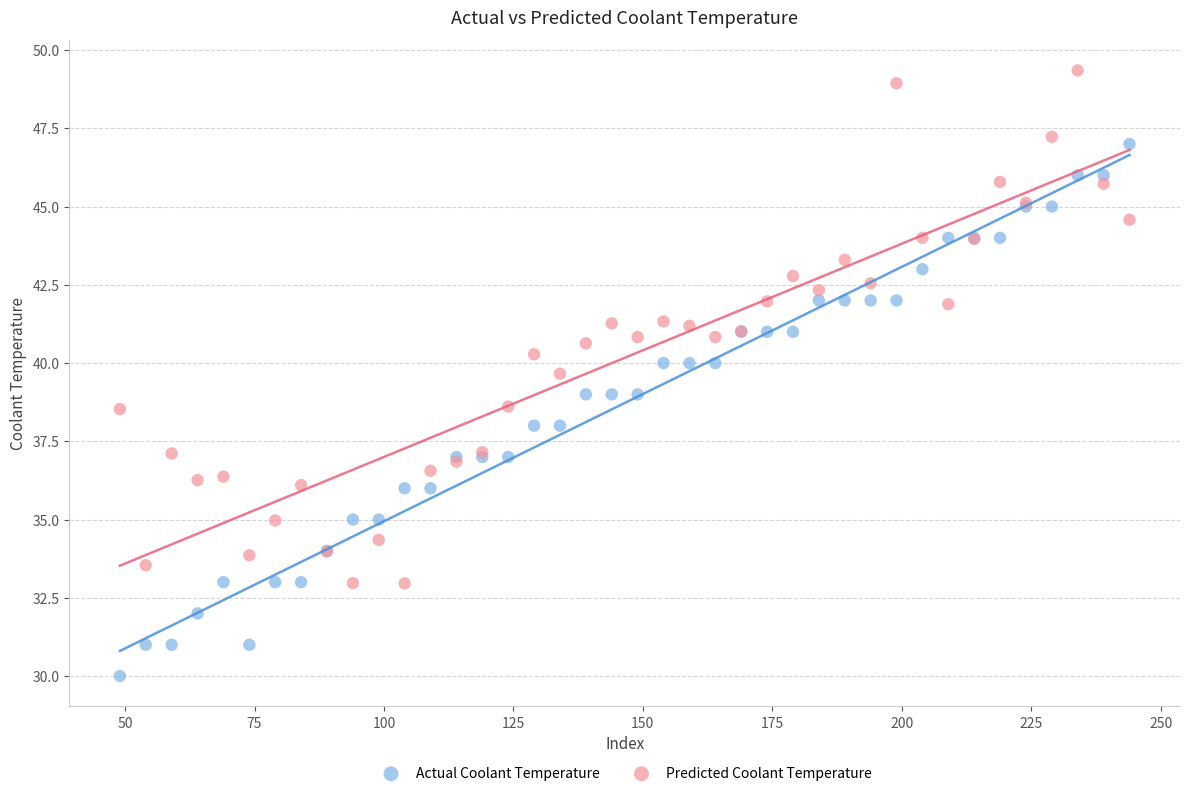

Which series contains the lowest Y value?

Actual Coolant Temperature